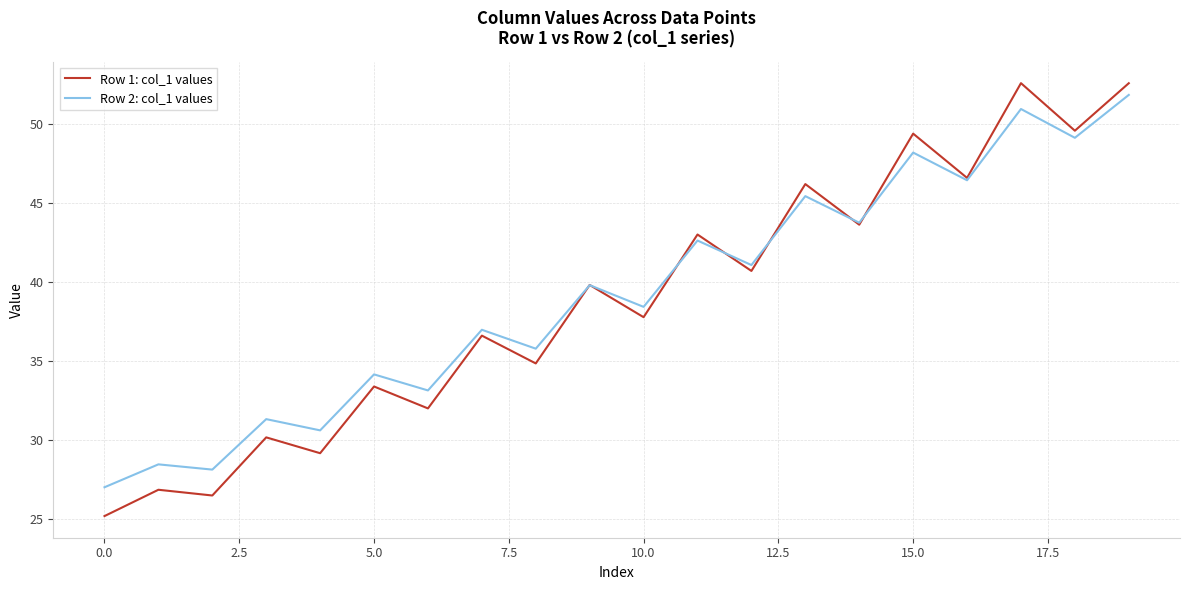

What is the minimum value for Row 1: col_1 values?

25.2